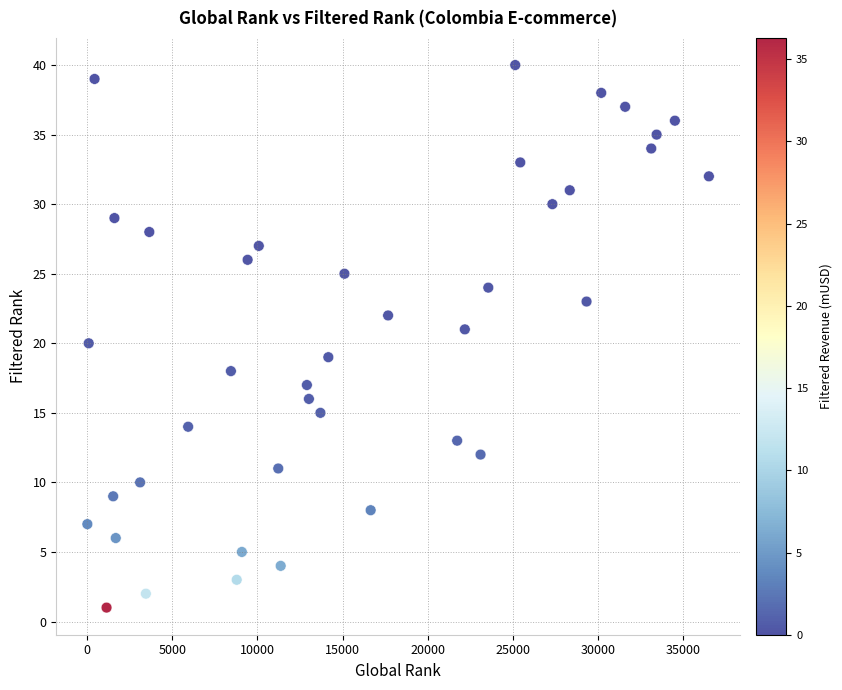

What is the range of X values (max minus min)?

36536